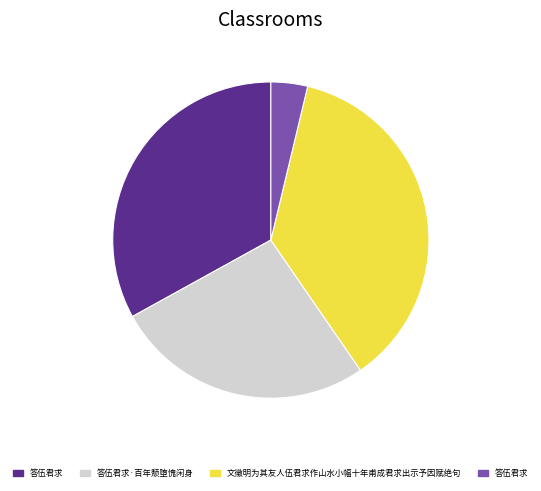

Does any single category account for the majority?

No